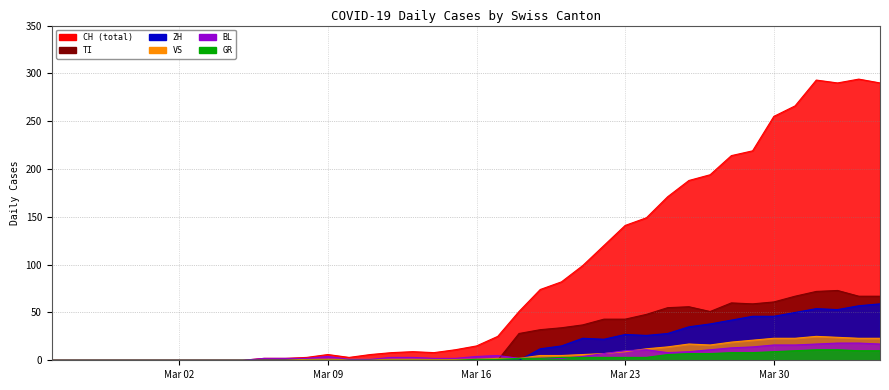

How many data points in CH are less than 15?

20